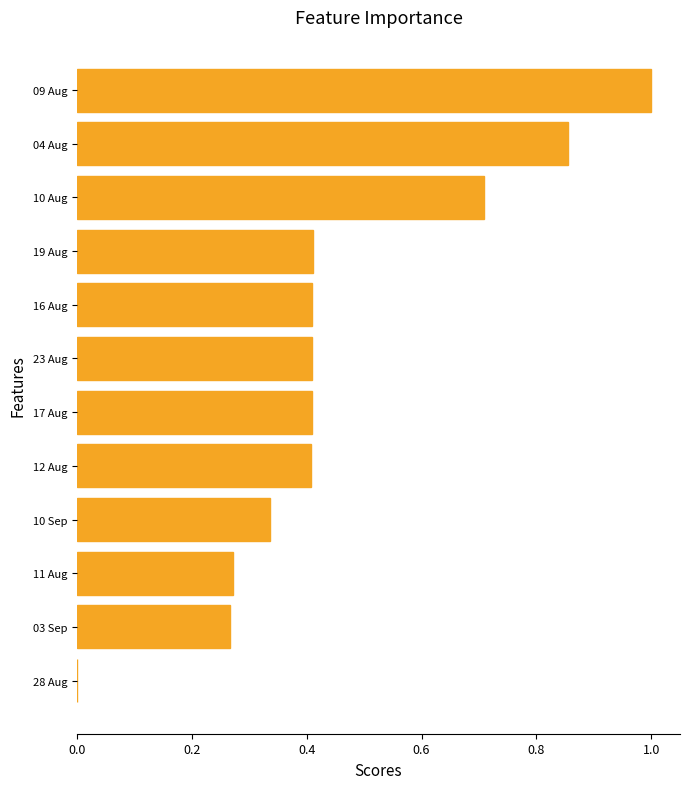

What is the change in value from 03 Sep to 10 Sep?

+0.1